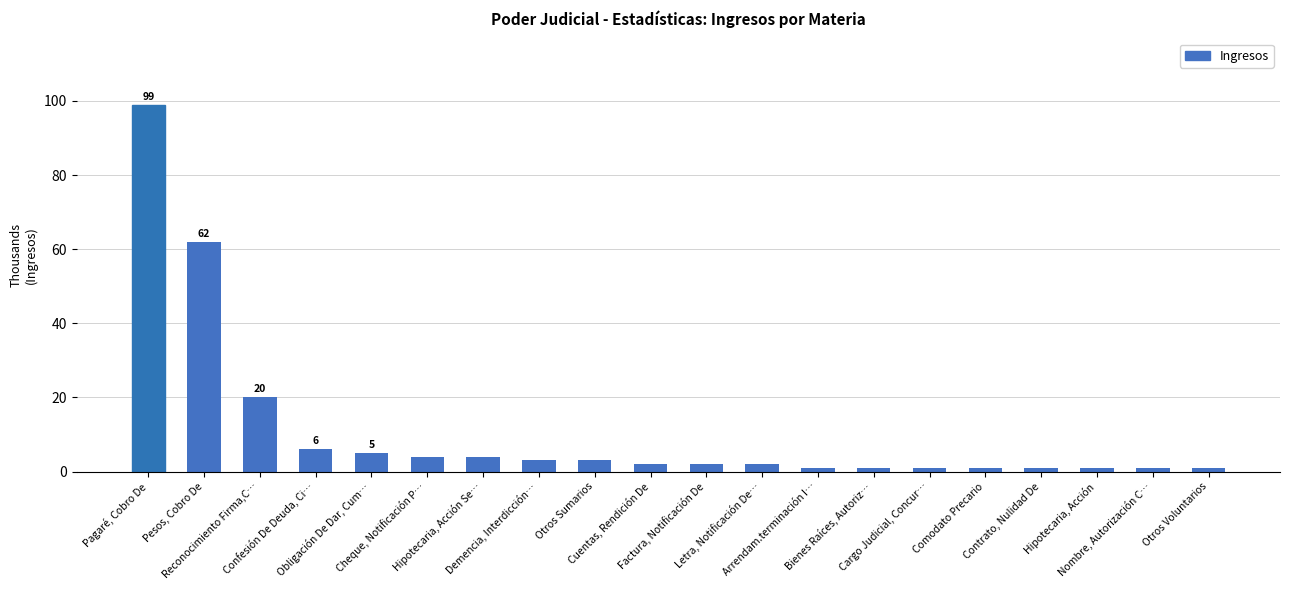

At which category does the chart reach its peak across all series?

Pagaré, Cobro De